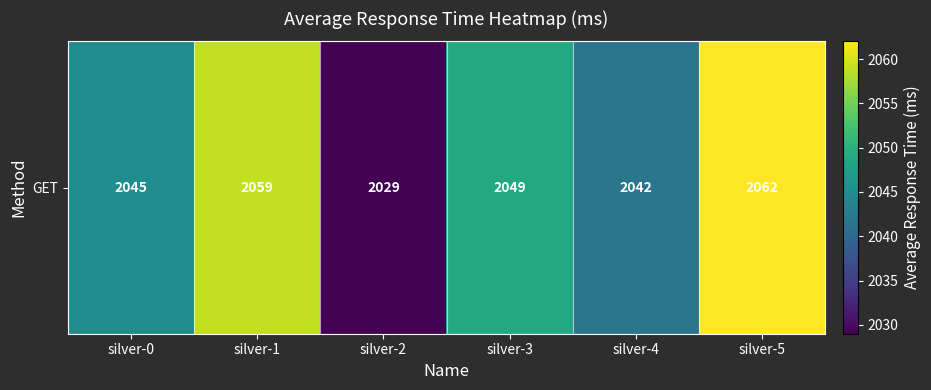

List the labels in order of value, largest first.

silver-5, silver-1, silver-3, silver-0, silver-4, silver-2